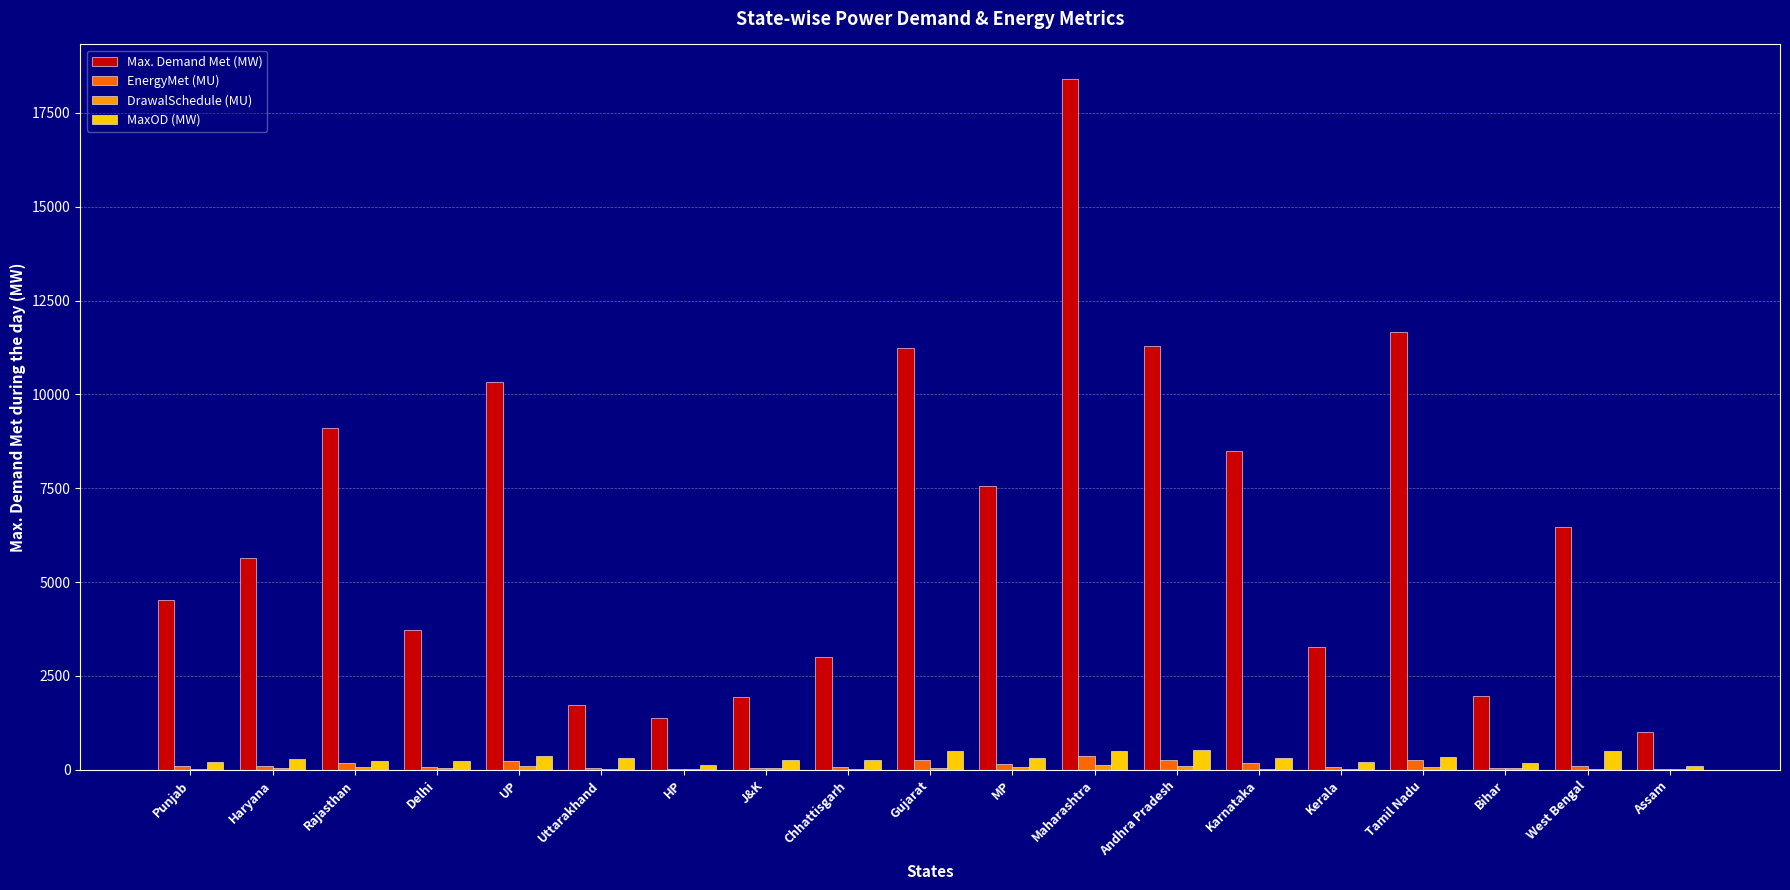

The value of Max. Demand Met (MW) at Delhi is 3722.0. True or false?

True